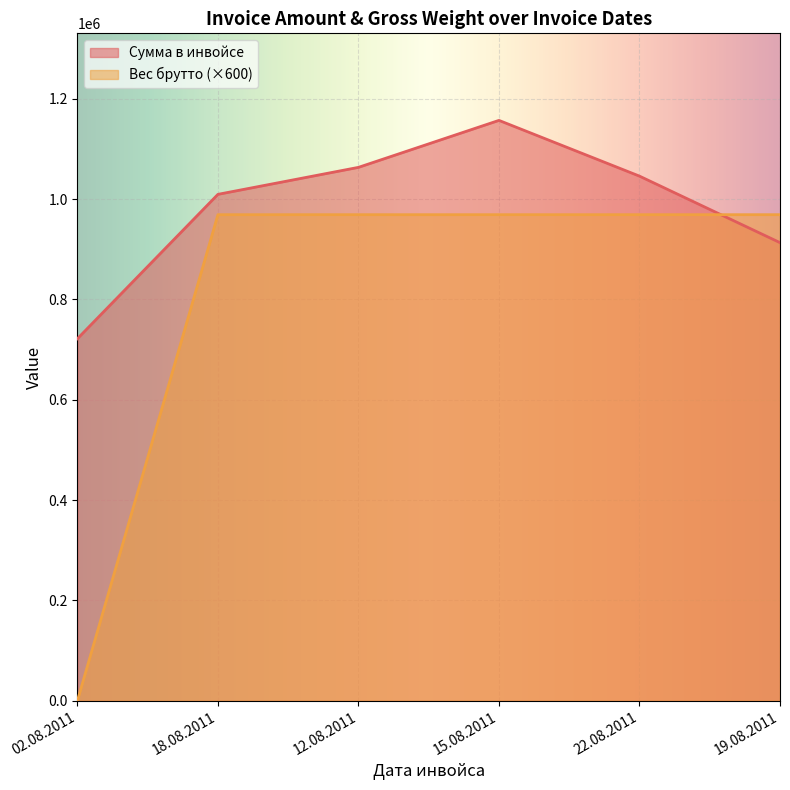

What is the value of the Вес брутто point at the 3rd from the left?

969000